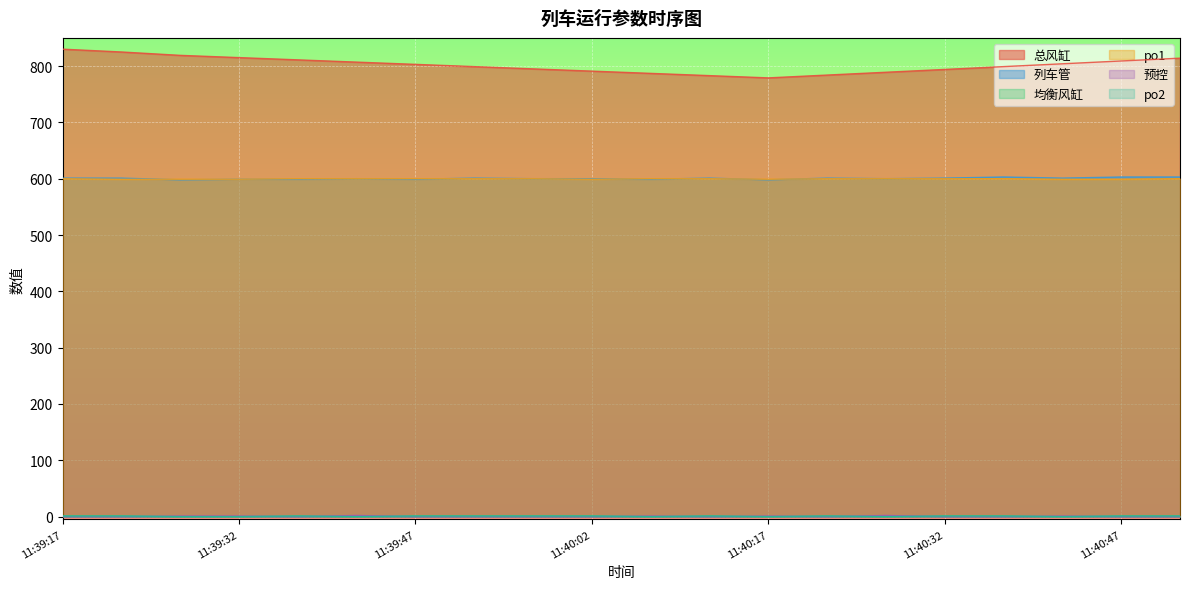

What is the total value across all series at 11:39:17?

2033